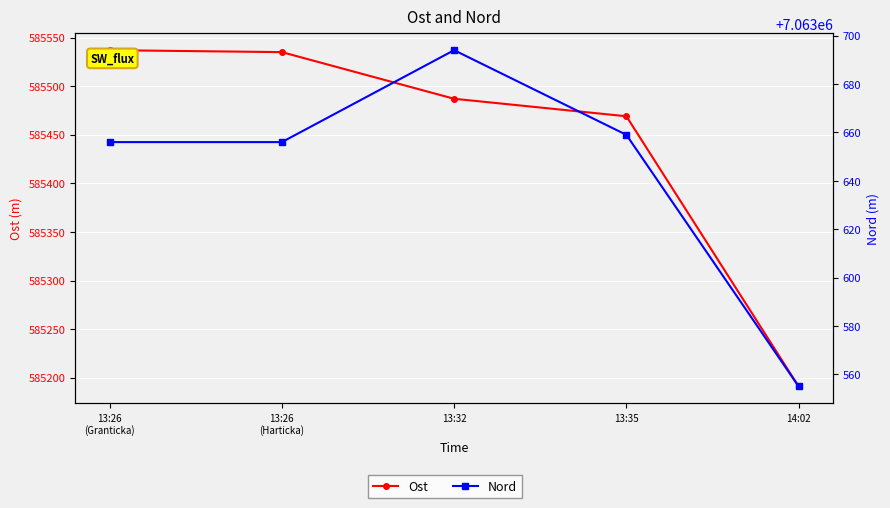

True or false: Ost and Nord intersect in this chart.

False